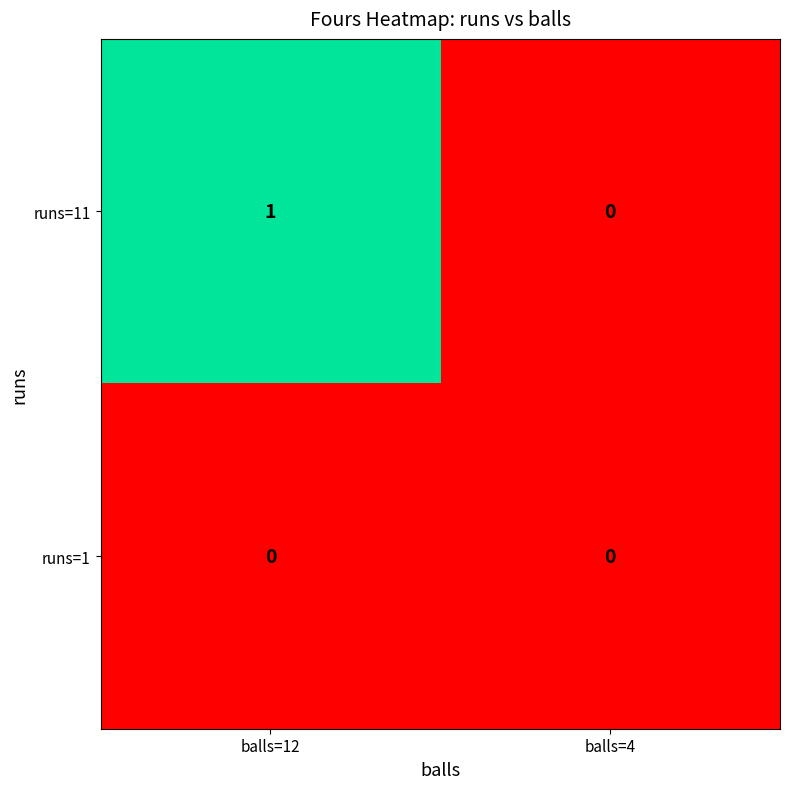

The runs=11 series shows 1 at balls=12. True or false?

True